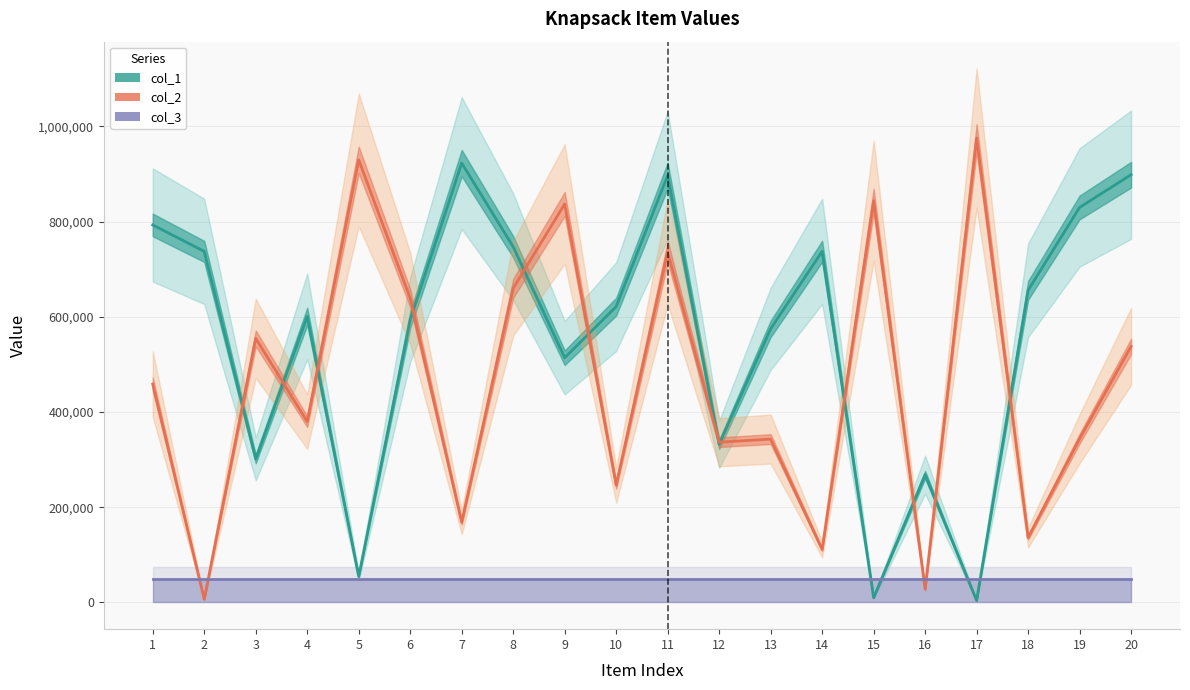

Between 12 and 10, which is larger?

10